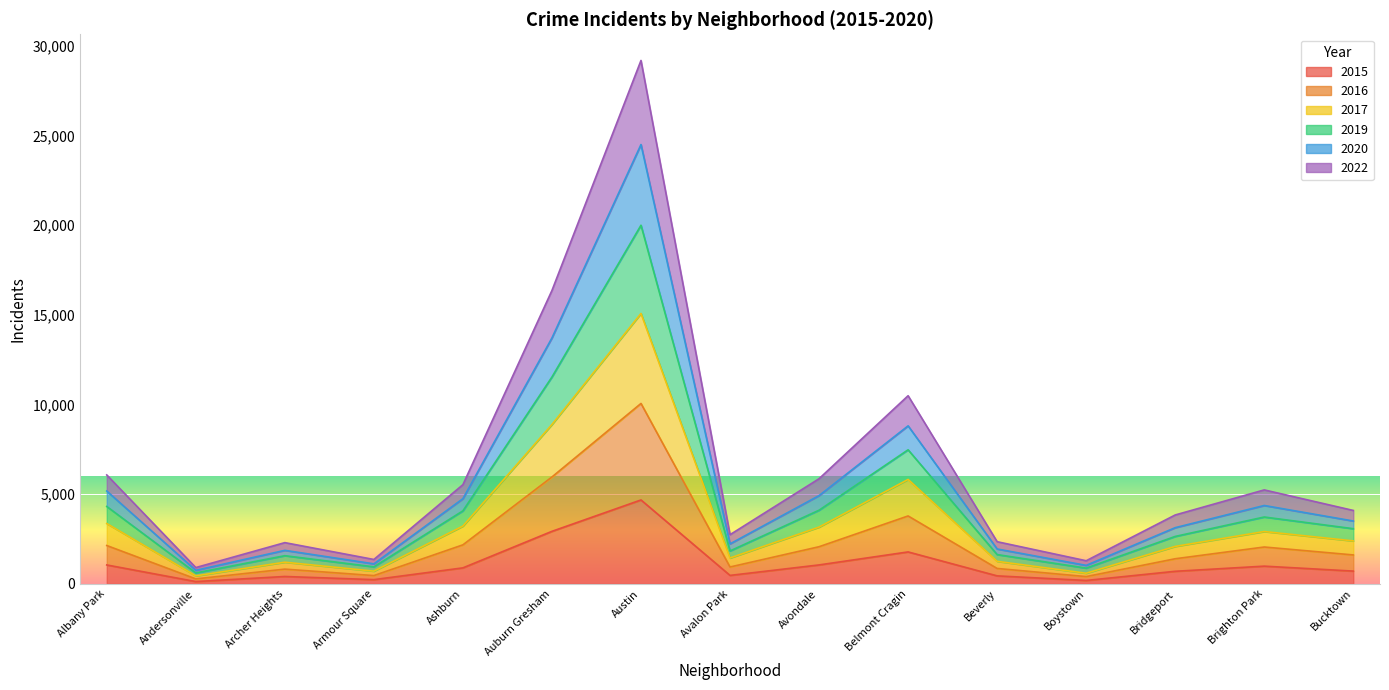

True or false: 2016 has a value of 166 at Armour Square.

False